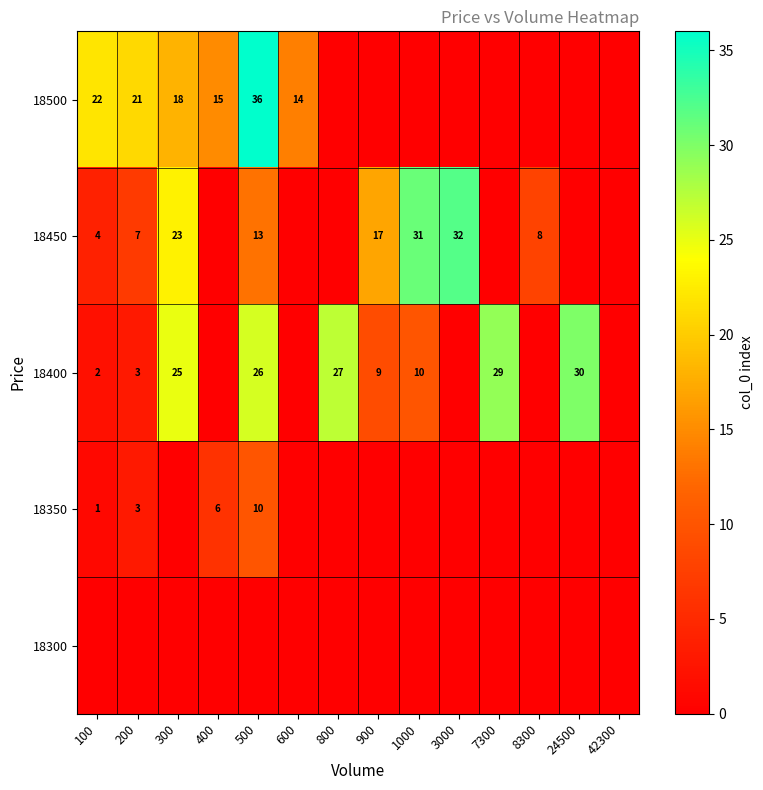

At how many categories does at least one series exceed 10?

12